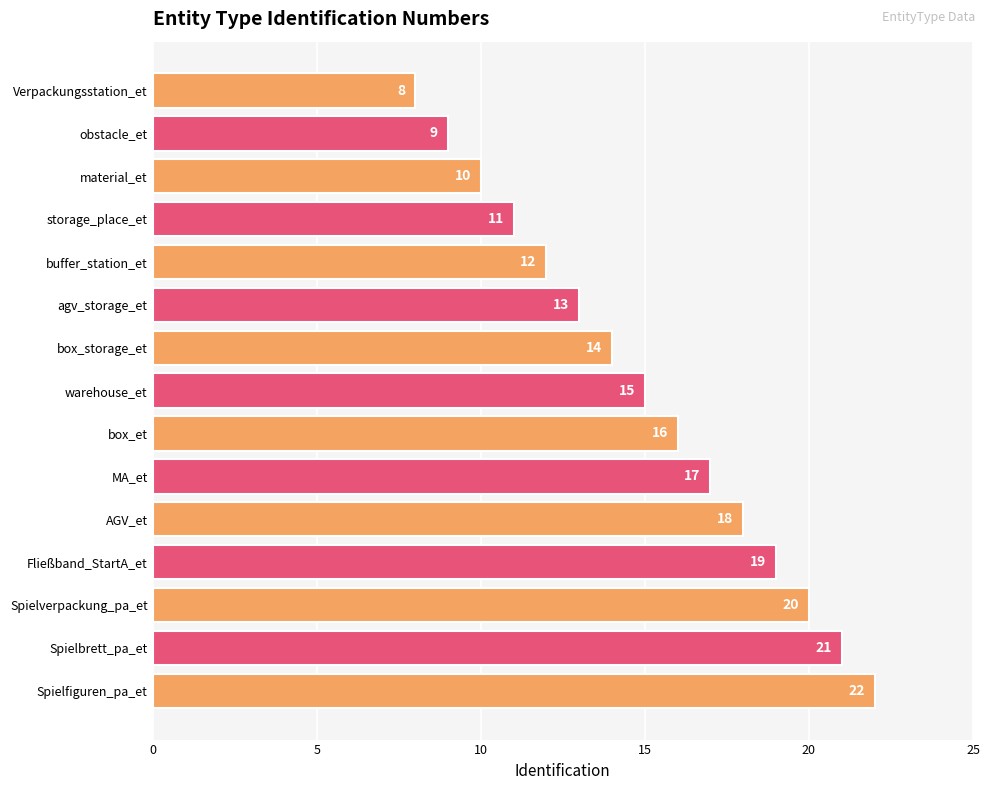

What is the ratio of the value at storage_place_et to the value at box_storage_et?

0.8